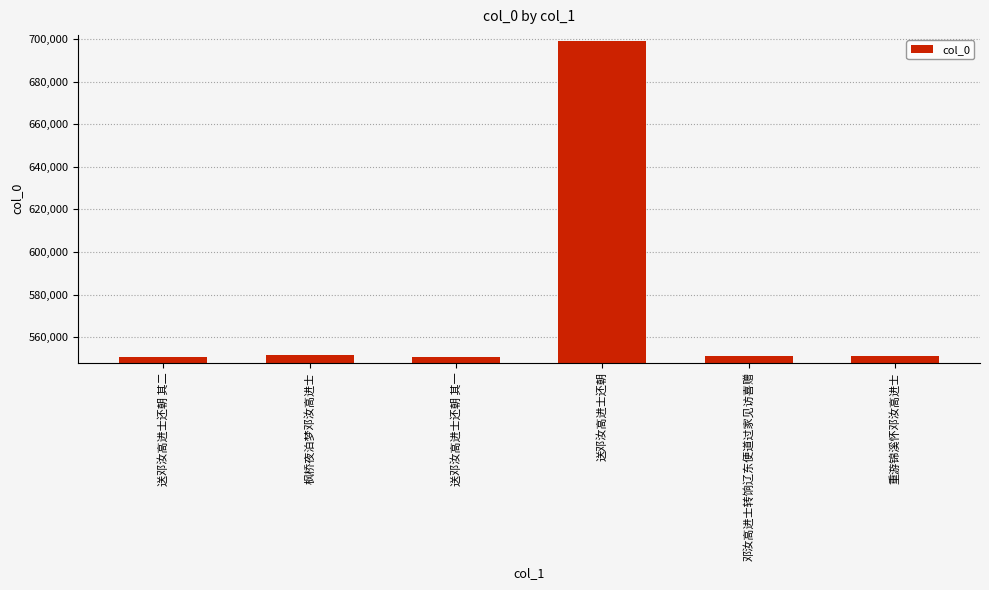

What is the approximate value at 送邓汝高进士还朝 其二?

550749